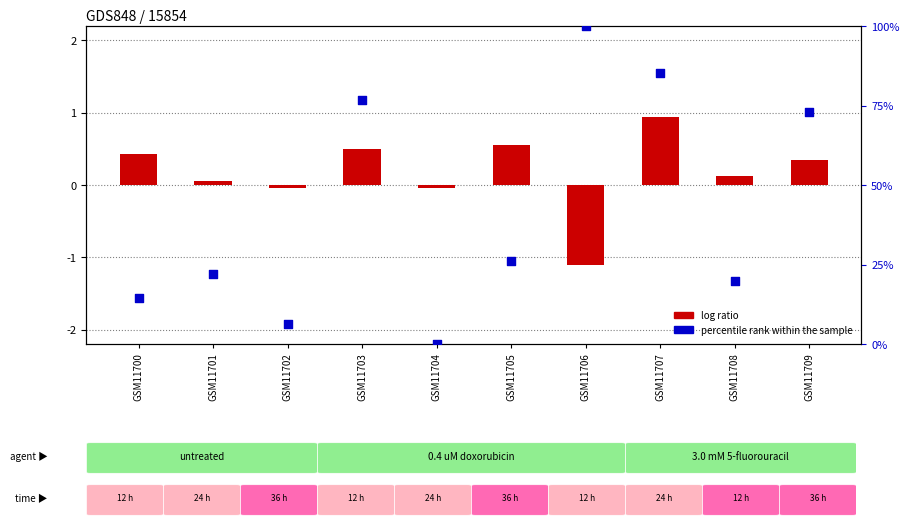

What is the total value across all series at GSM11708?

19.9